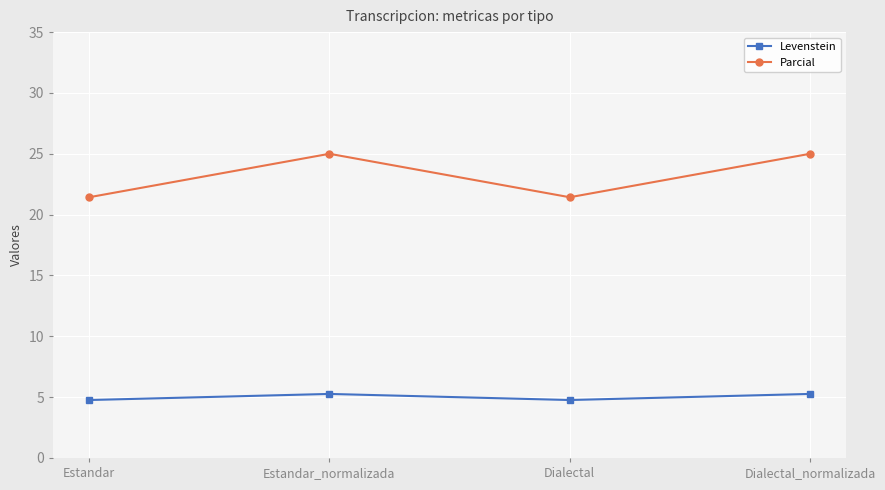

List the series in order of their overall mean, highest first.

Parcial, Levenstein